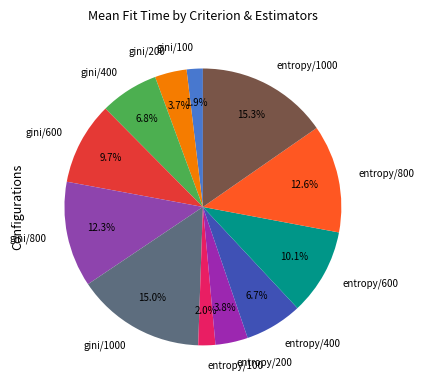

Combined, do gini/200 and entropy/800 account for over 50%?

No